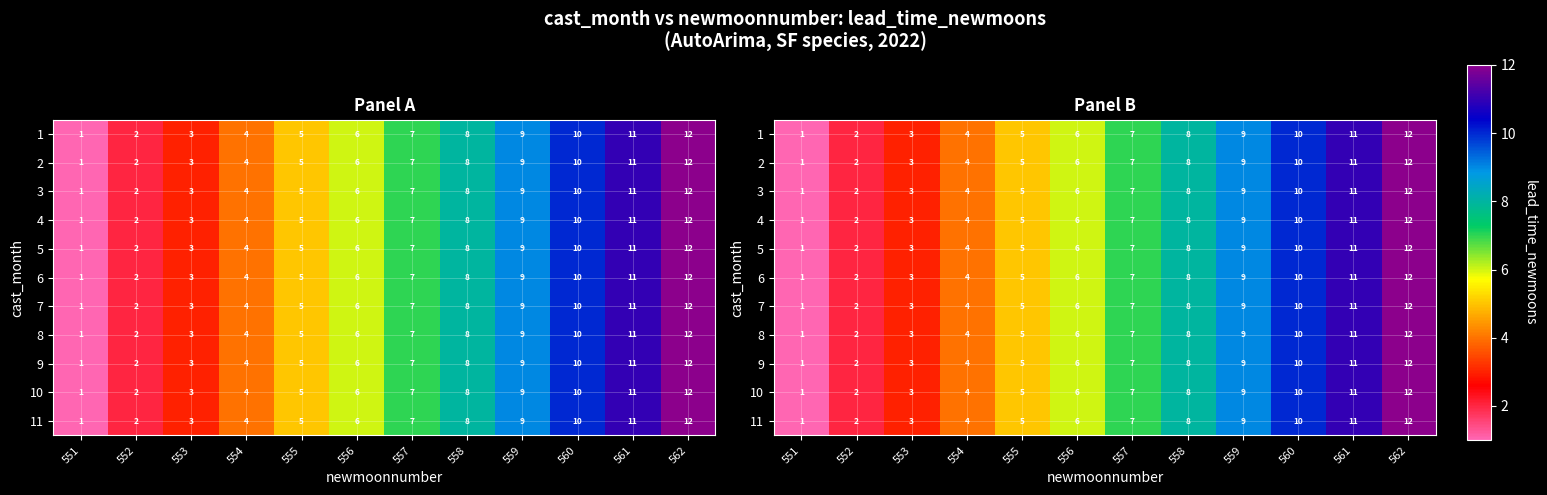

At 558, list the series in order from smallest to largest.

1, 2, 3, 4, 5, 6, 7, 8, 9, 10, 11